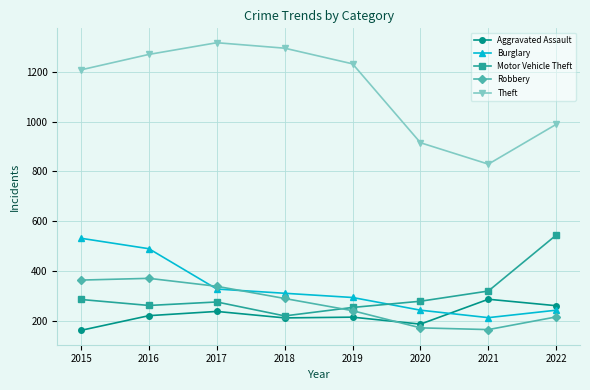

The Aggravated Assault series shows 49 at 2015. True or false?

False